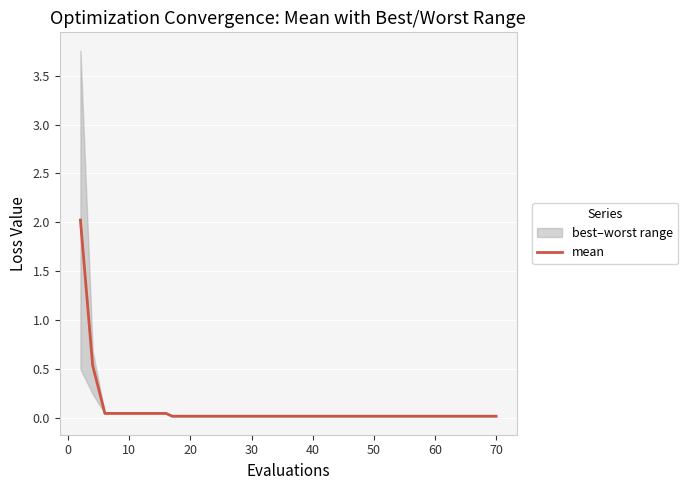

What is the difference between the maximum and minimum values?

2.0